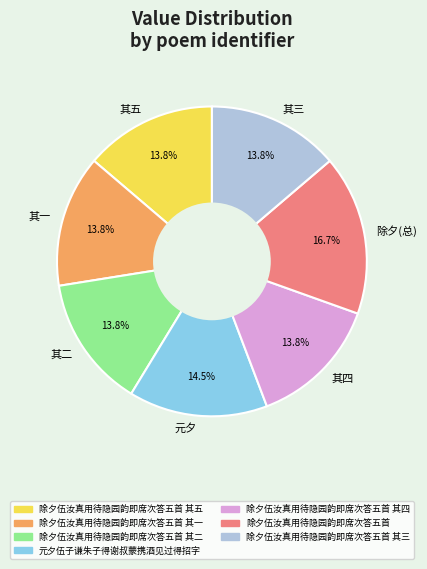

Is 其四 the majority of the pie?

No